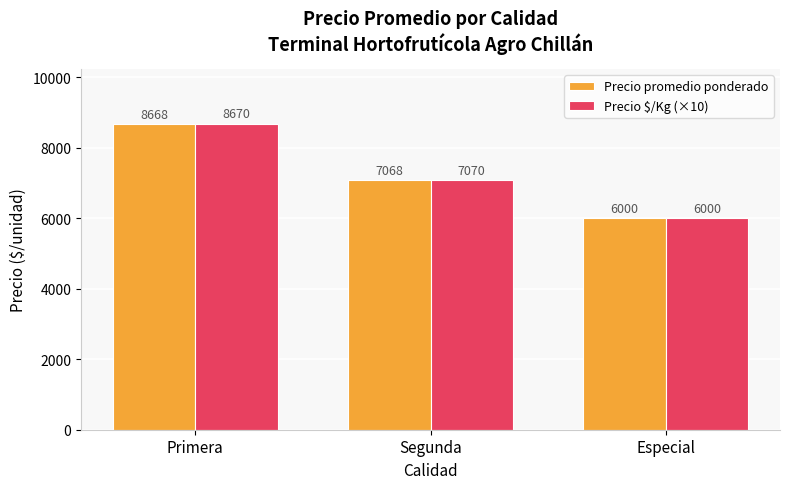

What is the average value of the Precio promedio ponderado series?

7245